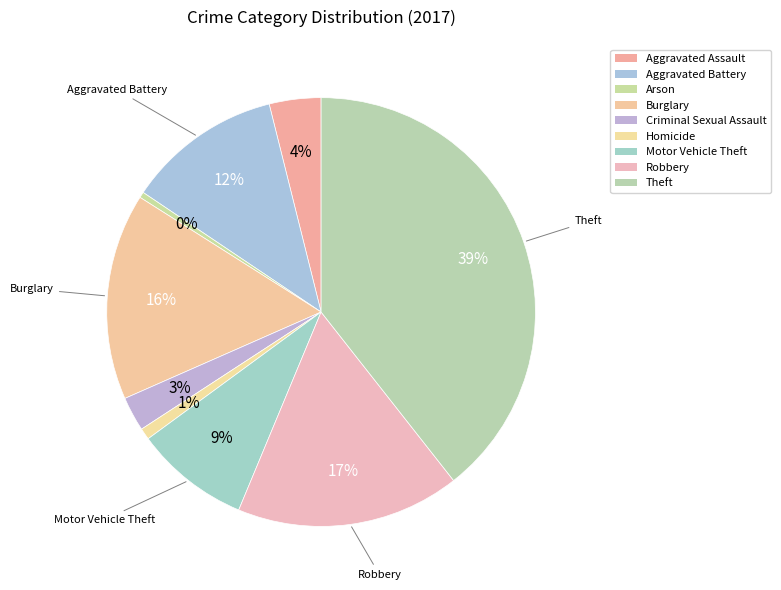

True or false: Aggravated Battery accounts for 12% of the total.

True